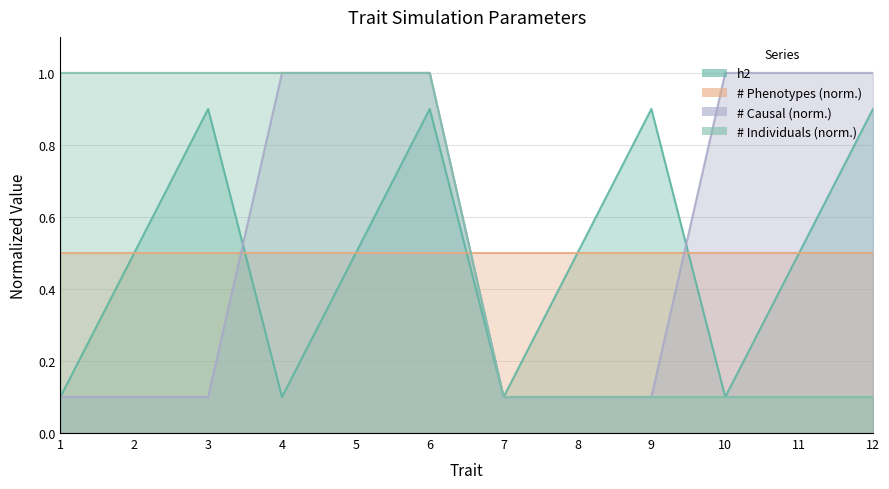

What is the sum of all h2 values?

6.0